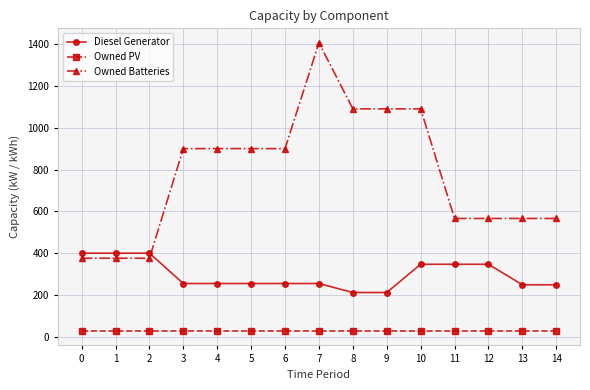

Rank the series by their maximum value, from lowest to highest.

Owned PV, Diesel Generator, Owned Batteries